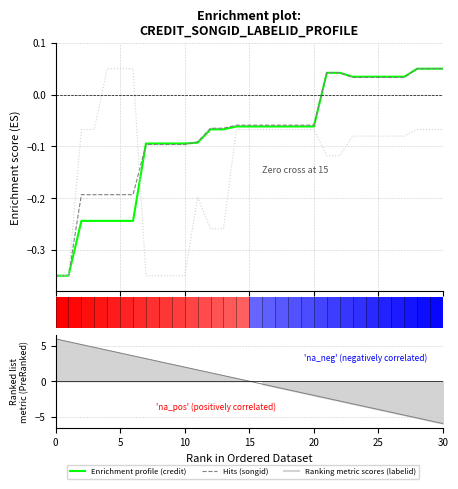

The value of credit at 29 is 0.0. True or false?

False